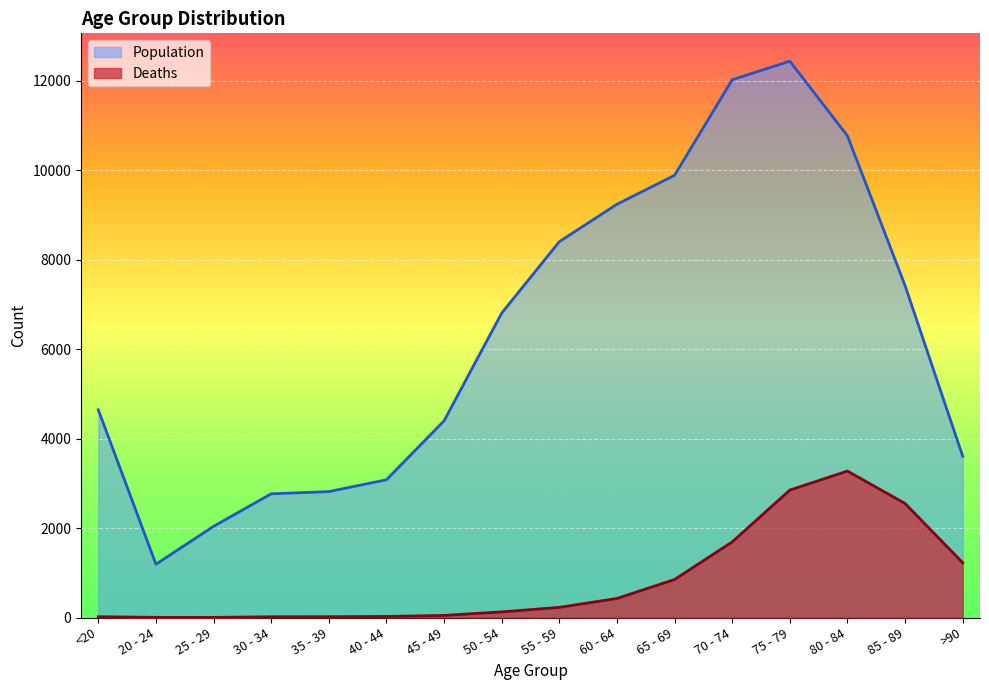

Rank the series by their maximum value, from highest to lowest.

Population, Deaths